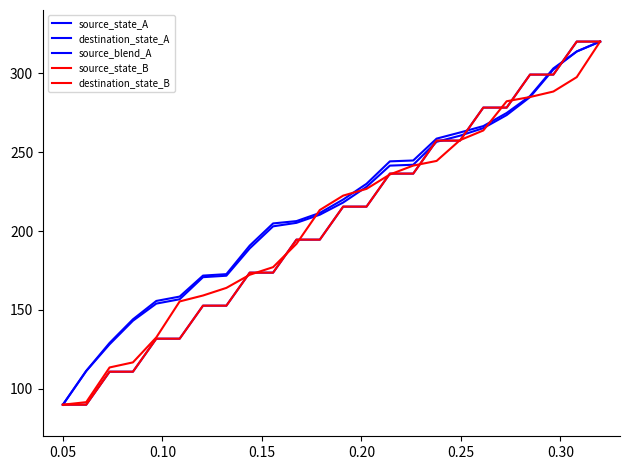

Does the chart display data point markers on the line(s)?

No